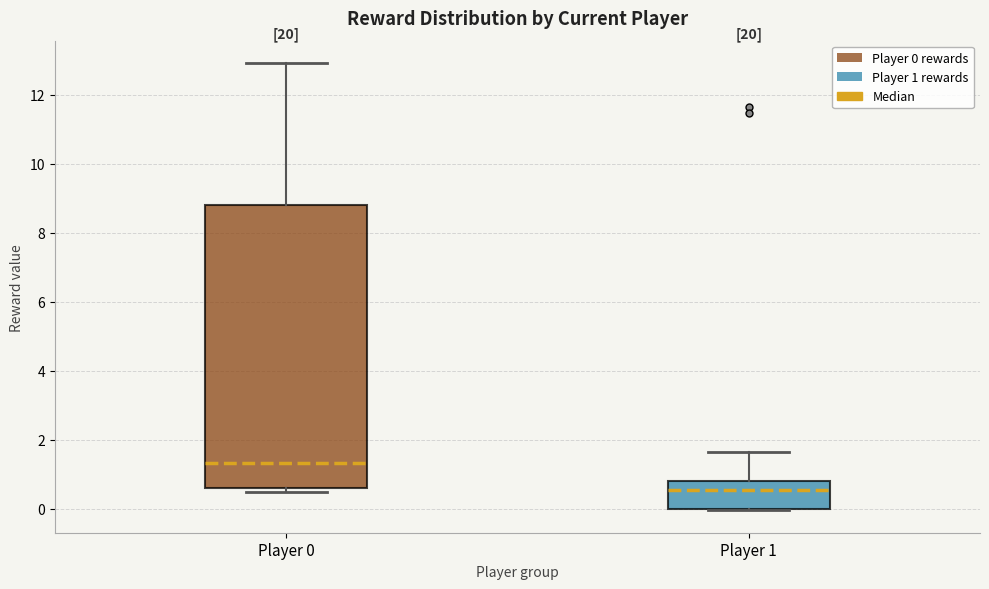

Where does the median line of the box for Player 0 sit on the y-axis? The values are not printed on the chart, so give them approximately, as read against the axis.

1.4